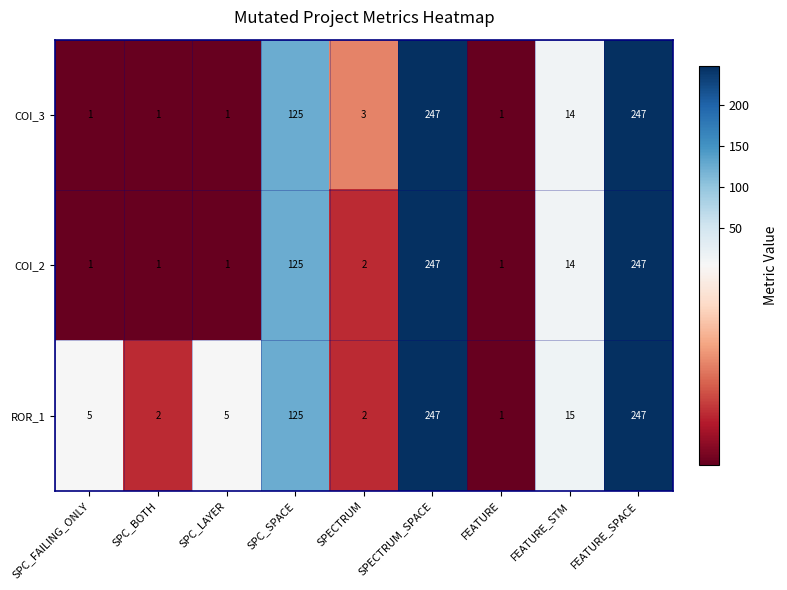

What is the difference between the second highest and minimum values in the ROR_1 series?

246